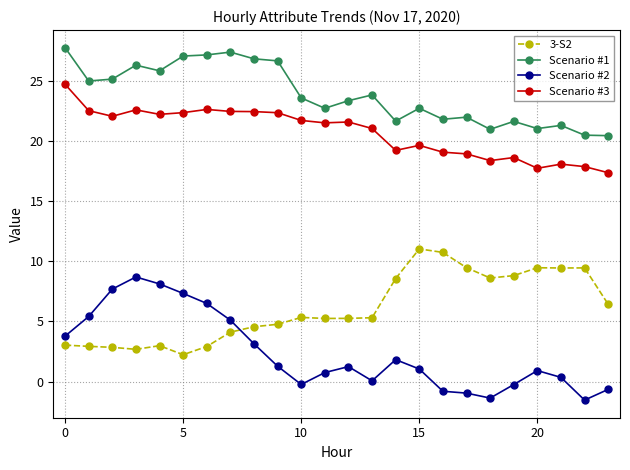

True or false: Scenario #2 and Scenario #1 intersect in this chart.

False